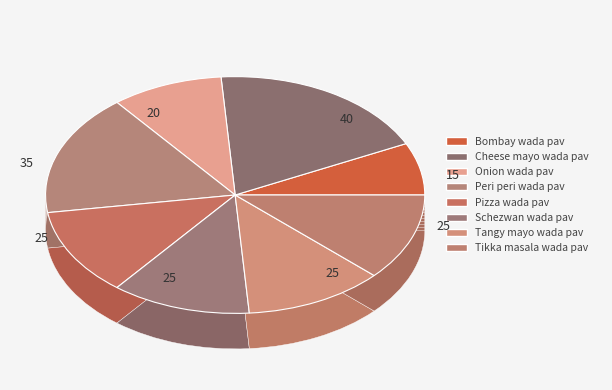

Count the number of slices in the pie.

8